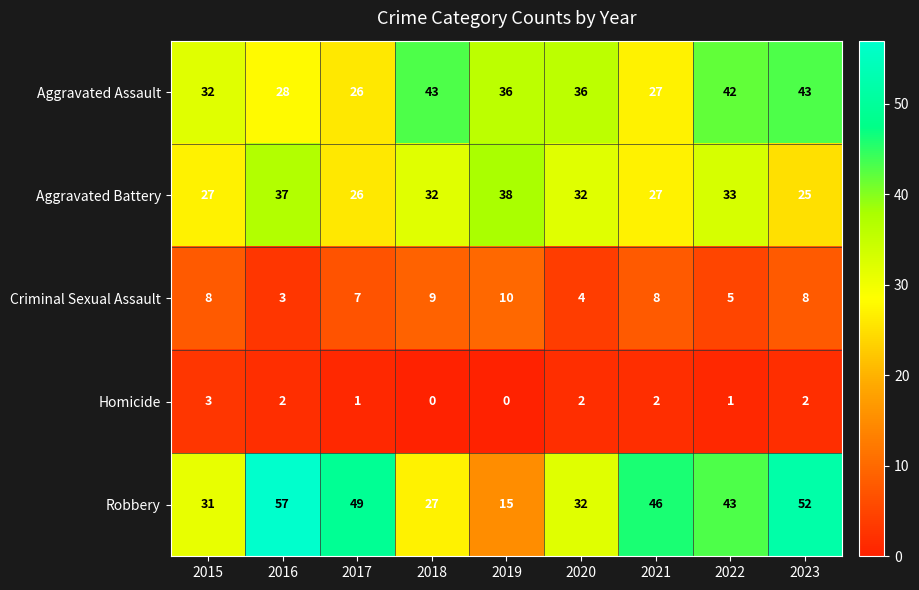

What is the lowest value of the Aggravated Assault series?

26